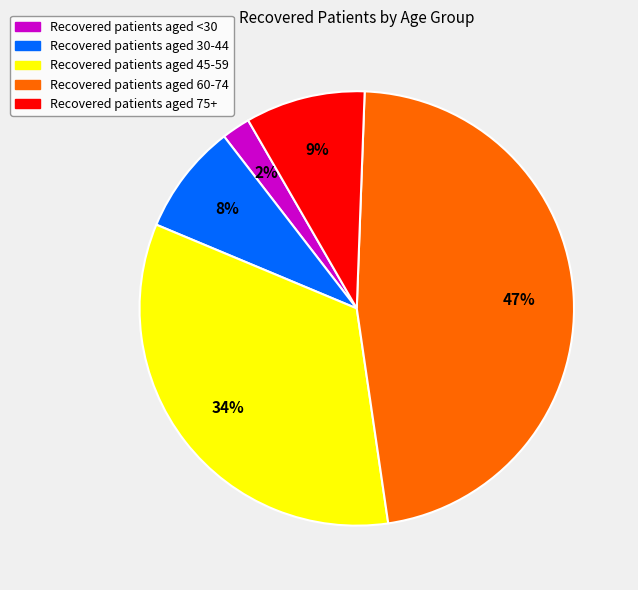

What is the smallest slice in the pie chart?

Recovered patients aged <30